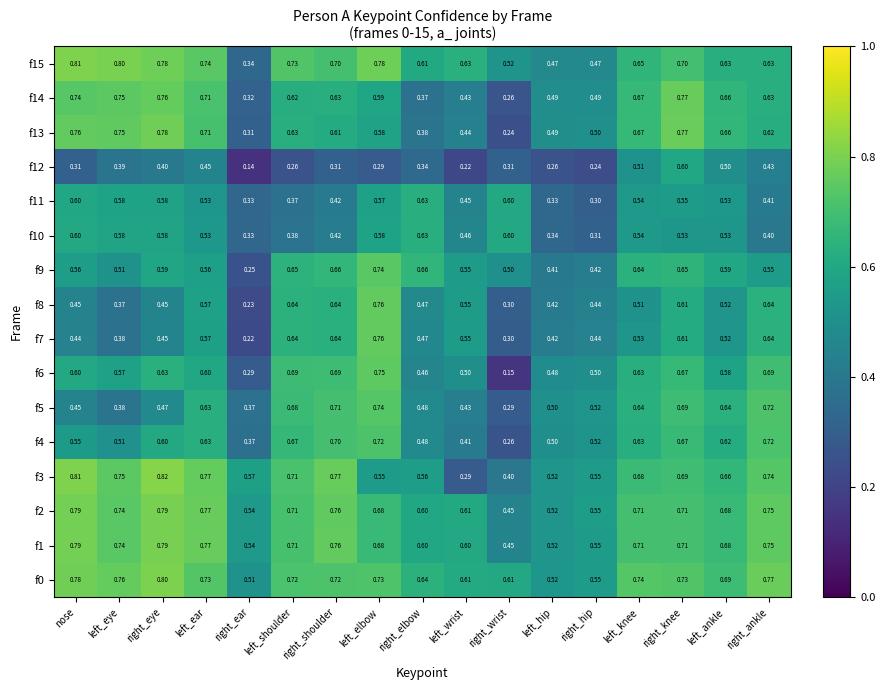

At which category is the sum across all series the highest?

right_knee